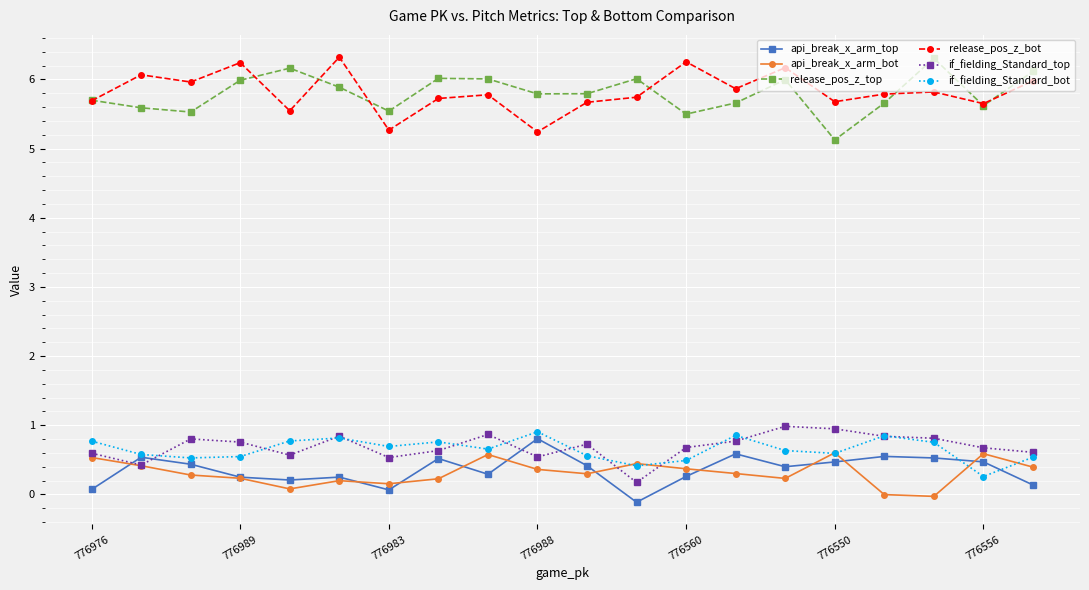

At how many categories does at least one series exceed 2?

20